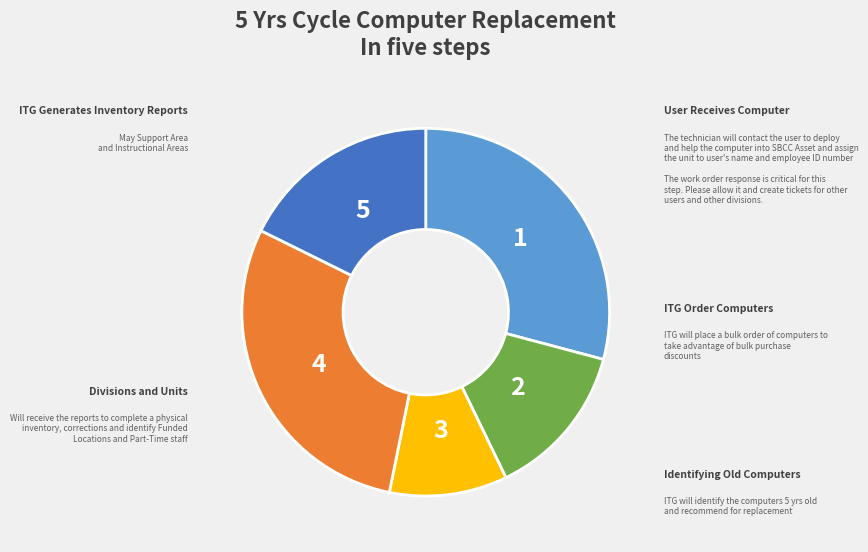

True or false: 2 accounts for 25% of the total.

False